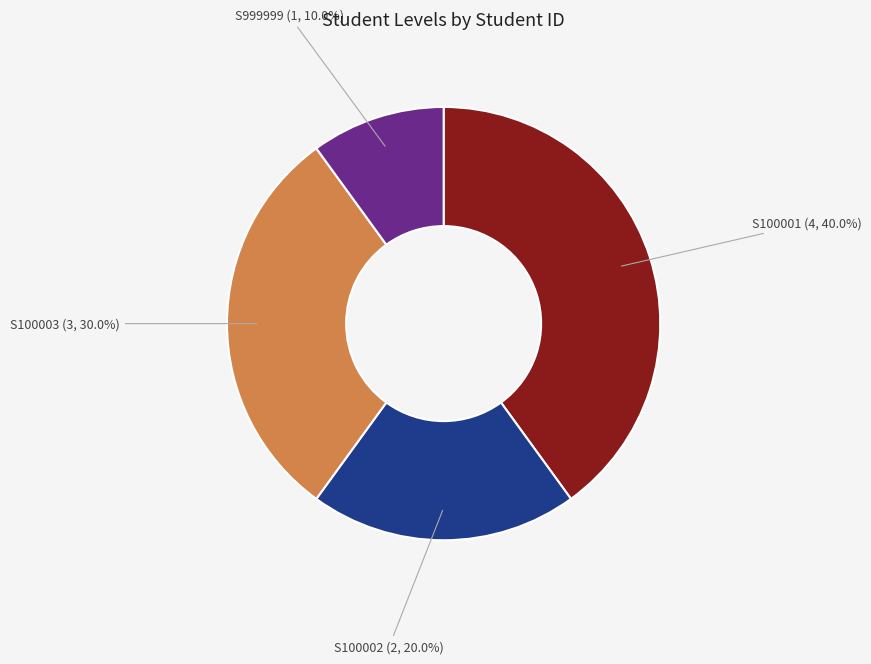

Is there a majority slice in this chart?

No